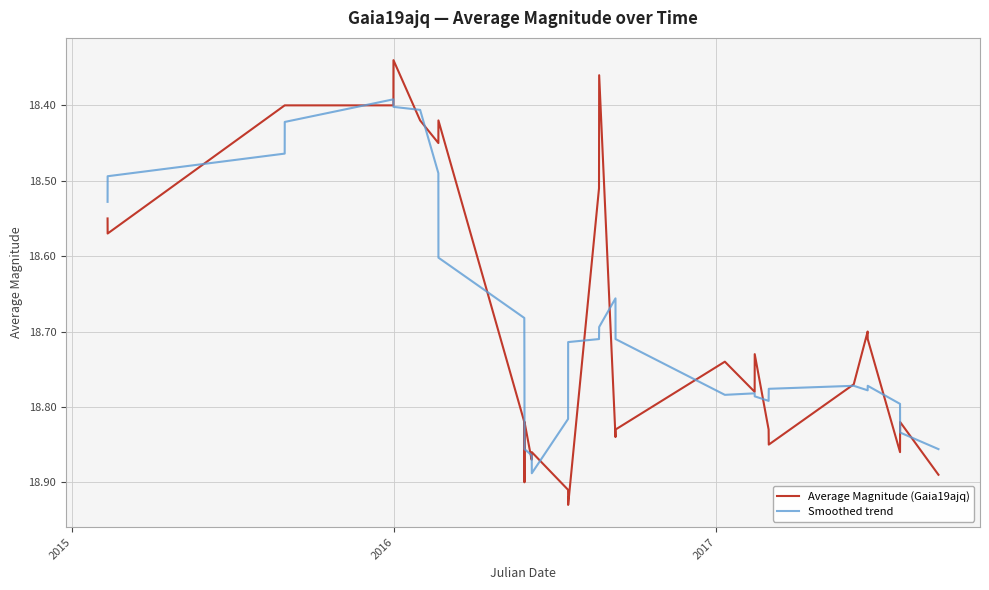

List the series in order of their peak value, lowest first.

Smoothed trend, Average Magnitude (Gaia19ajq)